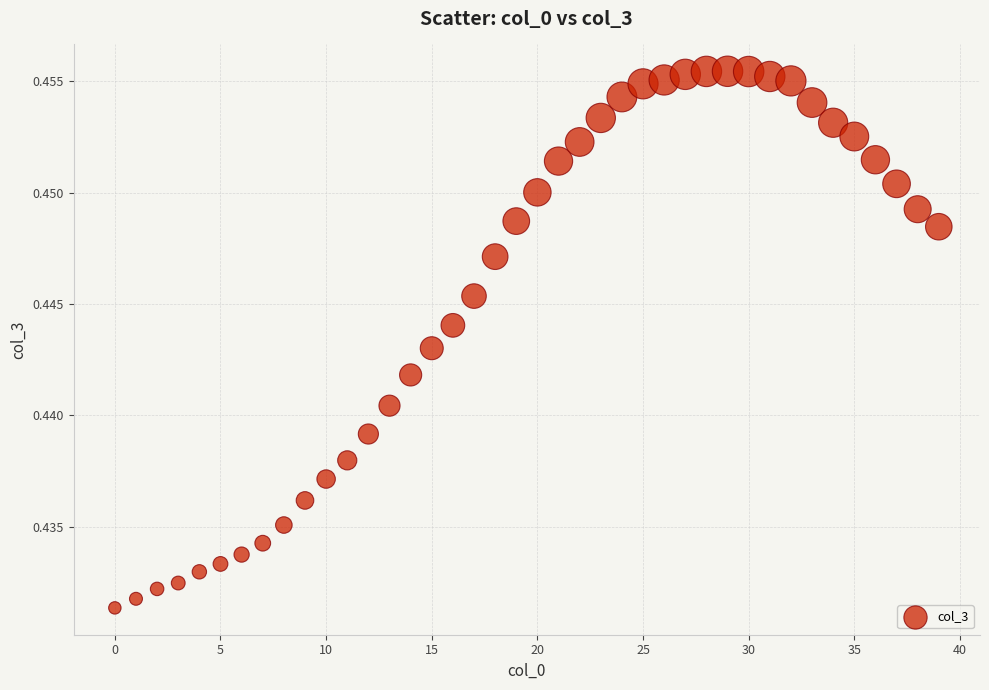

How many points are shown in the scatter plot?

40